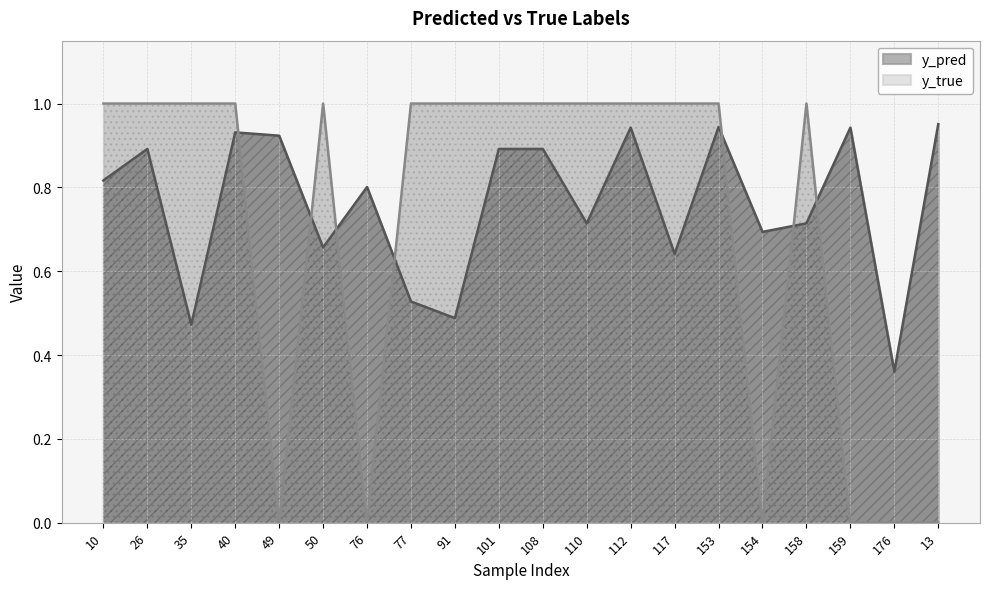

At which category does y_true reach its first local peak?

50